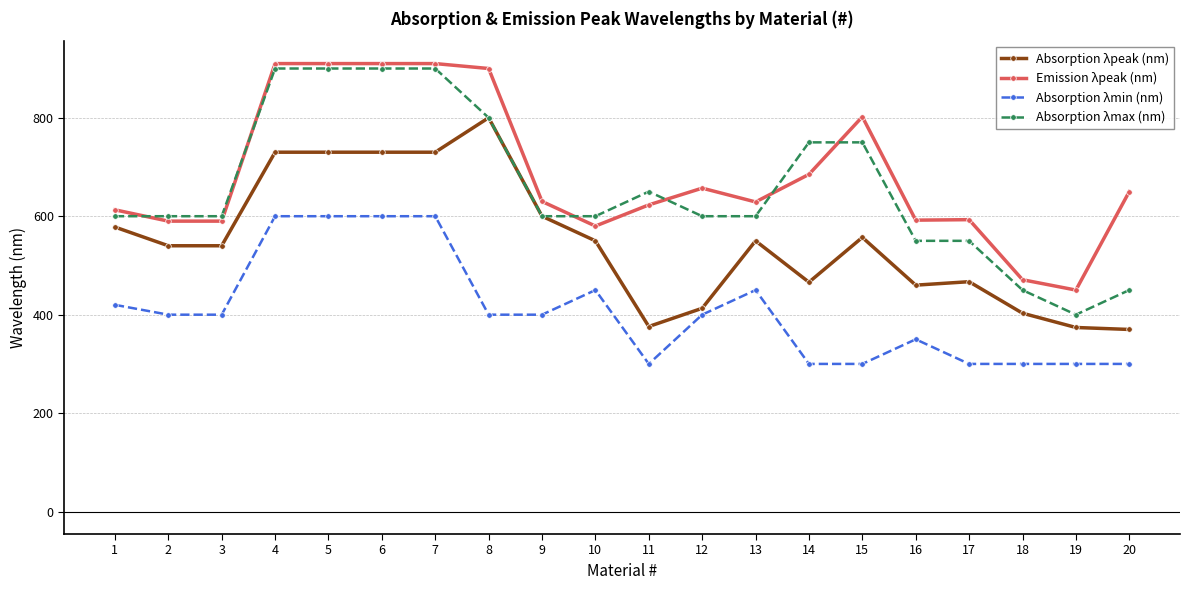

Which category has the lowest value in the Emission λpeak (nm) series?

19